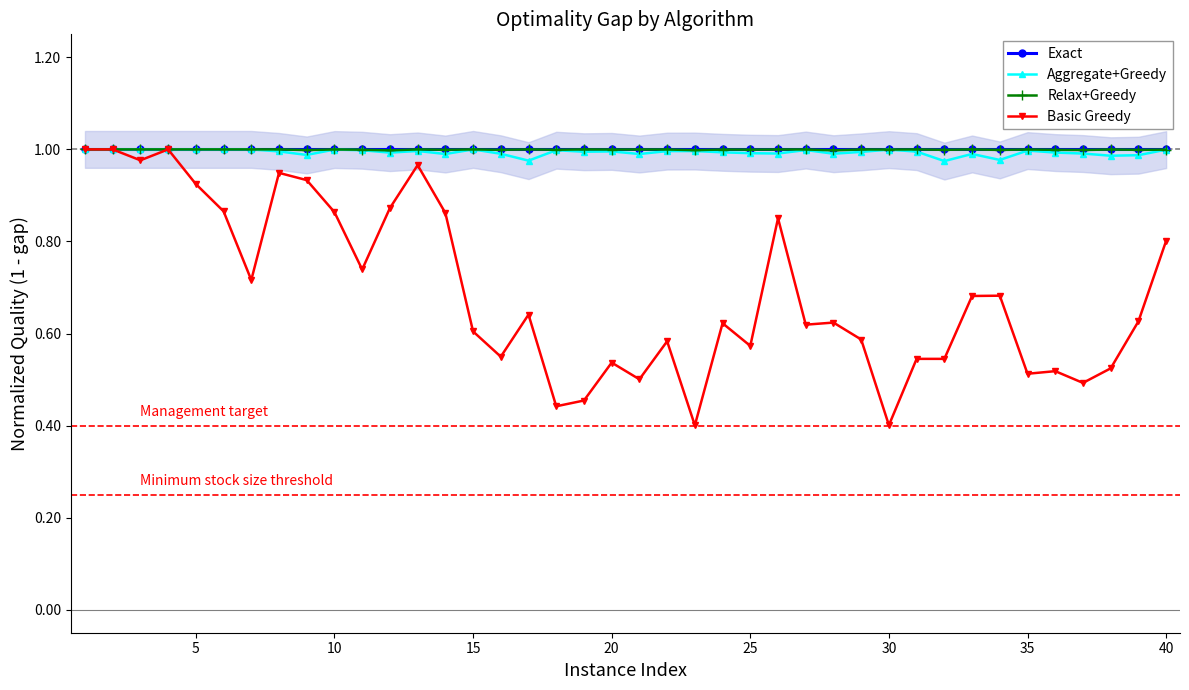

What is the value of the Basic Greedy point at the 14th from the left?

0.9